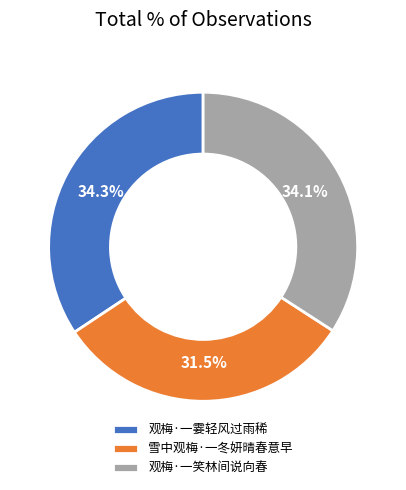

Does 观梅·一霎轻风过雨稀 account for over 50% of the chart?

No